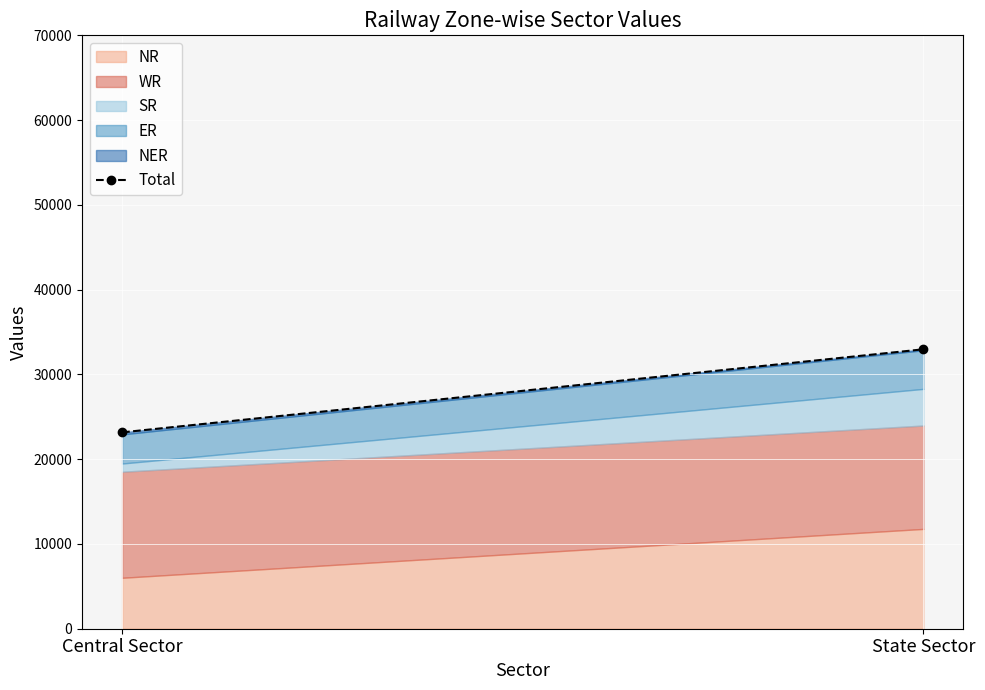

What position from the left is State Sector?

2